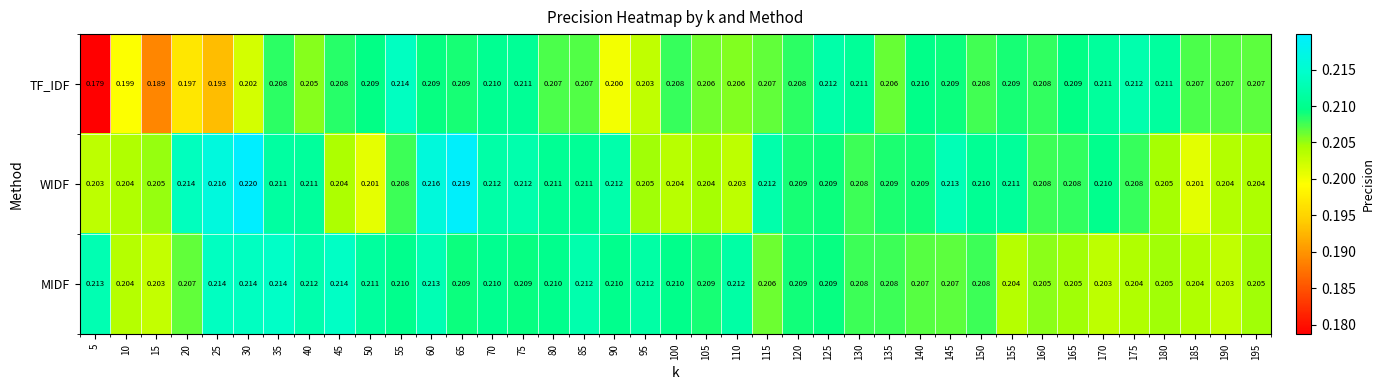

Which series has the widest spread of values?

TF_IDF